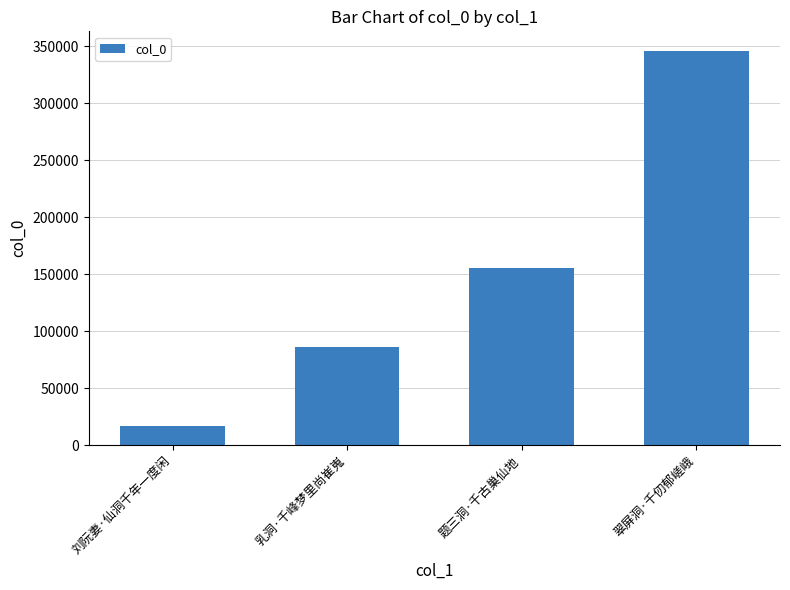

How many values are below 155369?

2